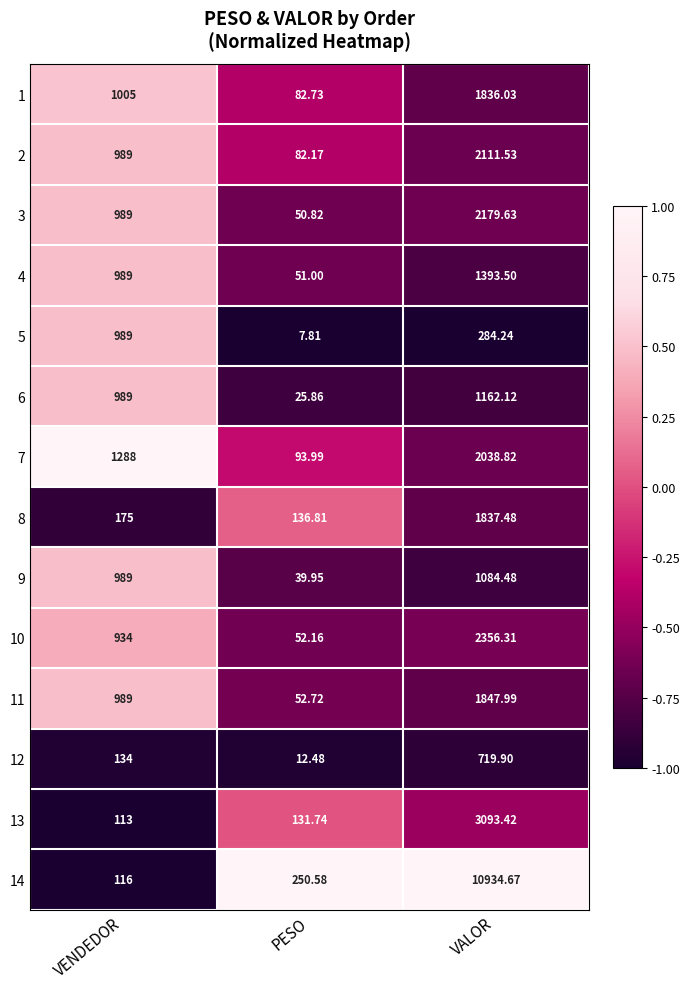

At which label is 6 closest to 593?

VENDEDOR